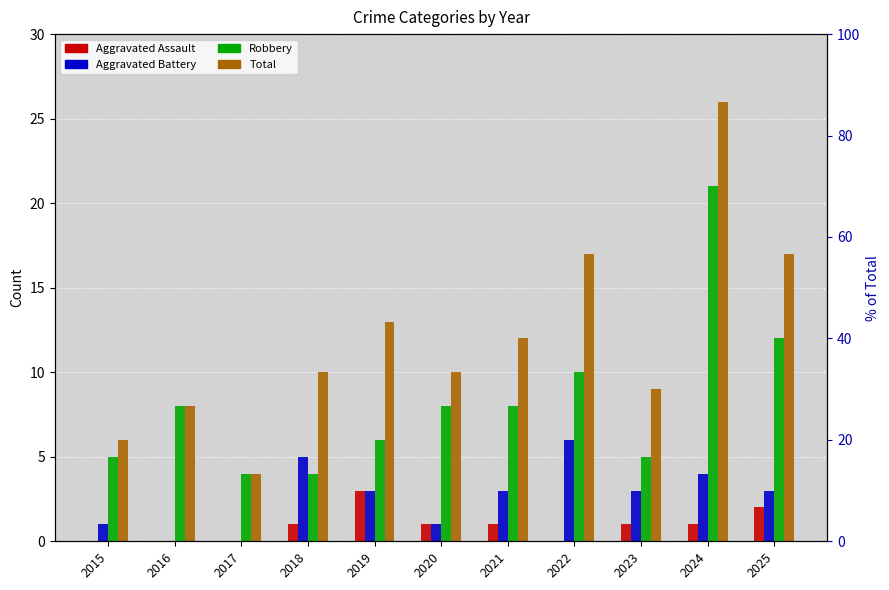

List the series in order of their peak value, lowest first.

Aggravated Assault, Aggravated Battery, Robbery, Total